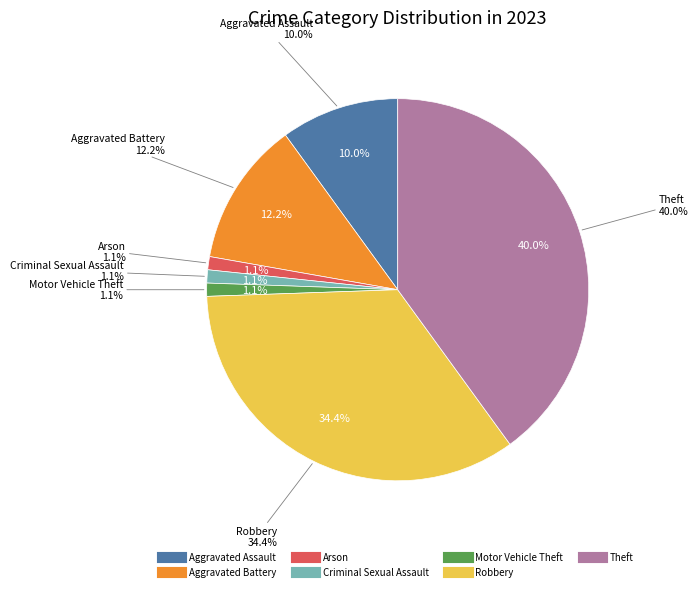

To the nearest percent, what is the average slice percentage?

14%